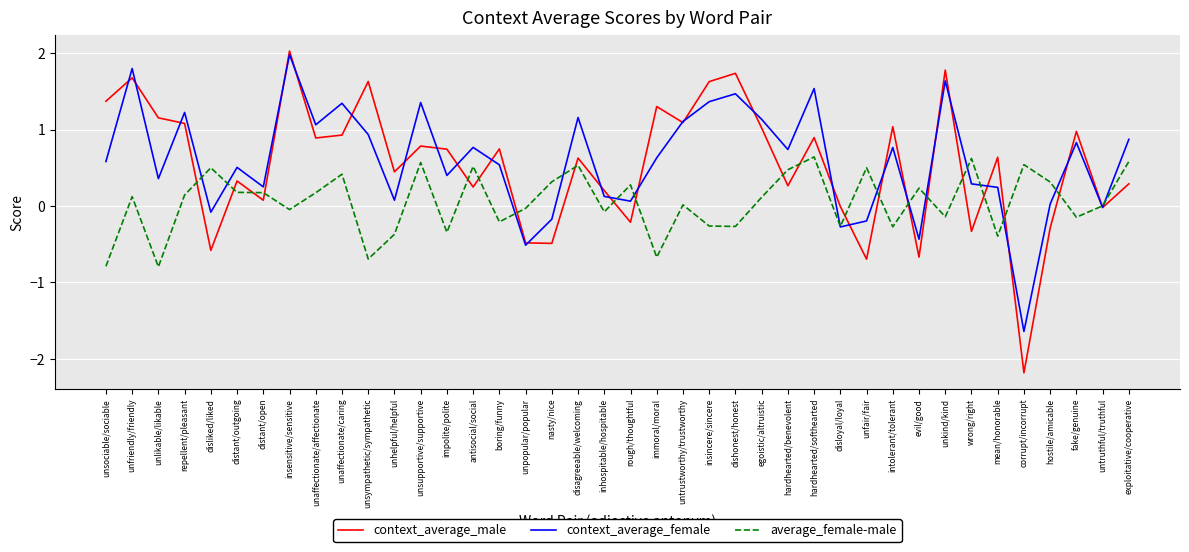

What is the maximum value for context_average_female?

2.0